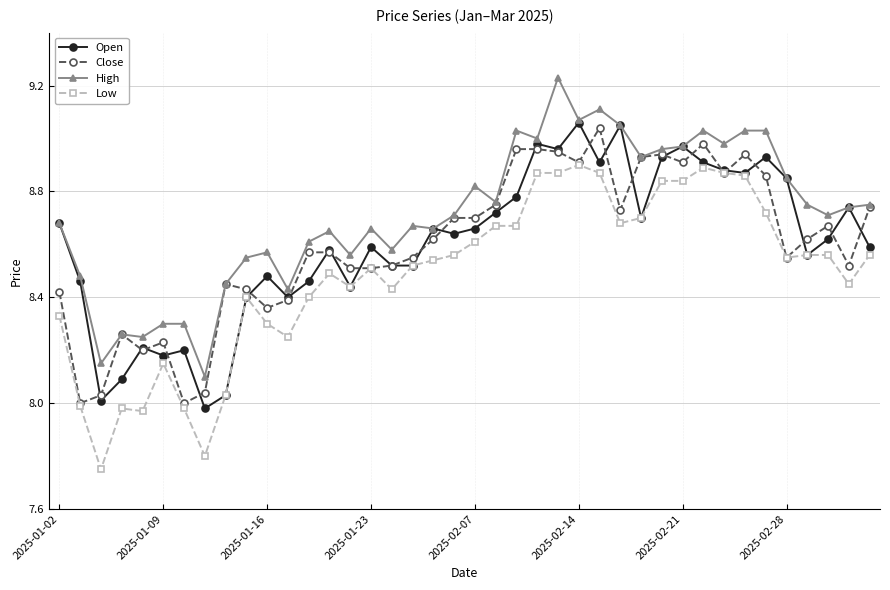

Which series has the largest total across all categories?

High